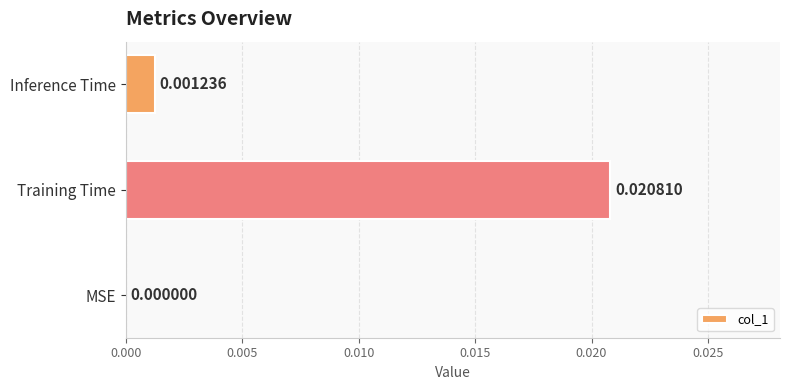

Which category has the highest value across all series?

Training Time